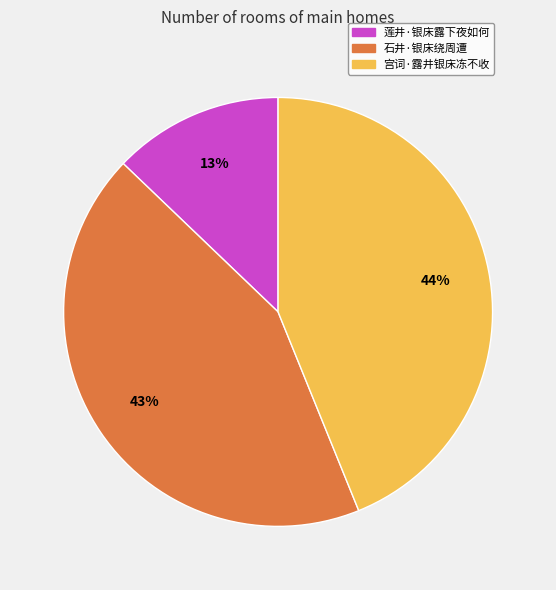

Between 石井·银床绕周遭 and 莲井·银床露下夜如何, which is larger?

石井·银床绕周遭